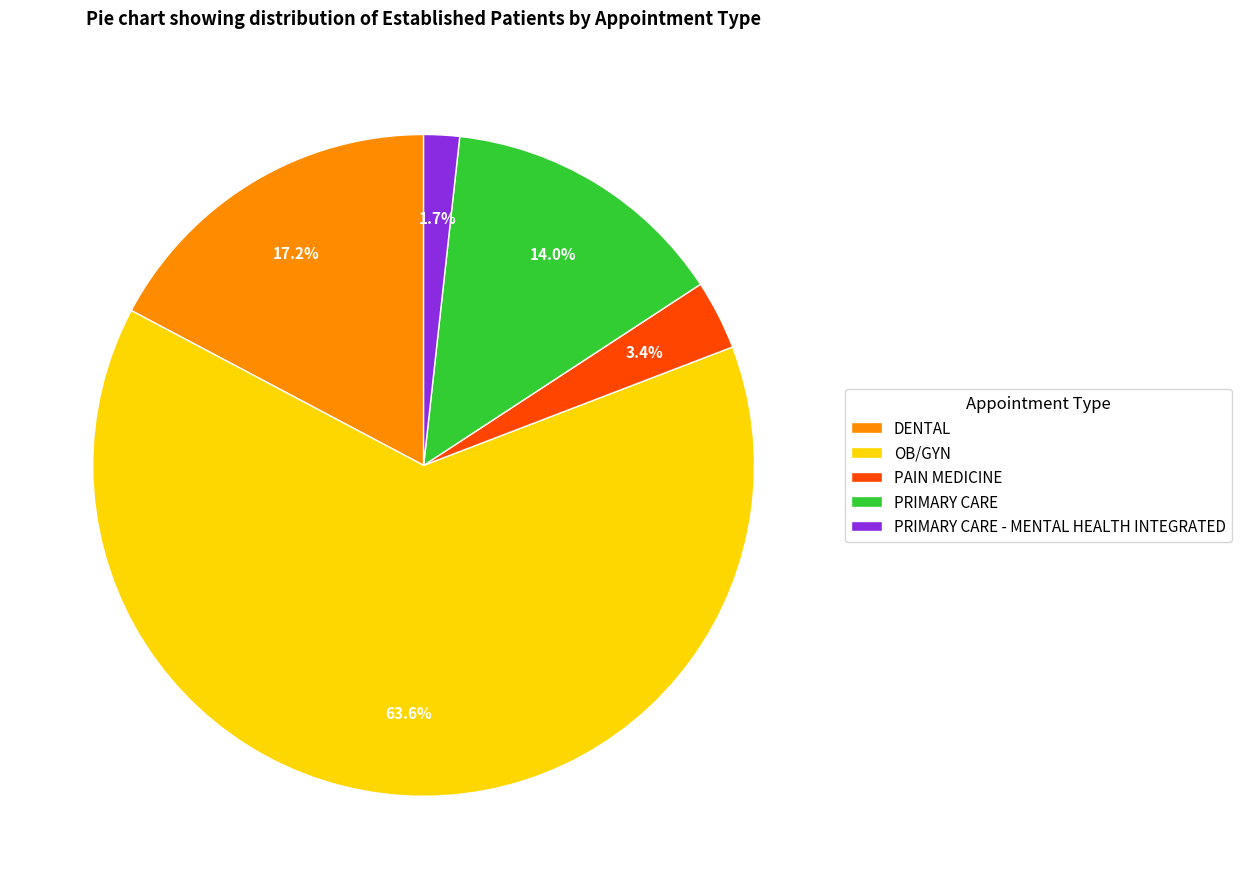

Which has a higher value, PAIN MEDICINE or PRIMARY CARE?

PRIMARY CARE